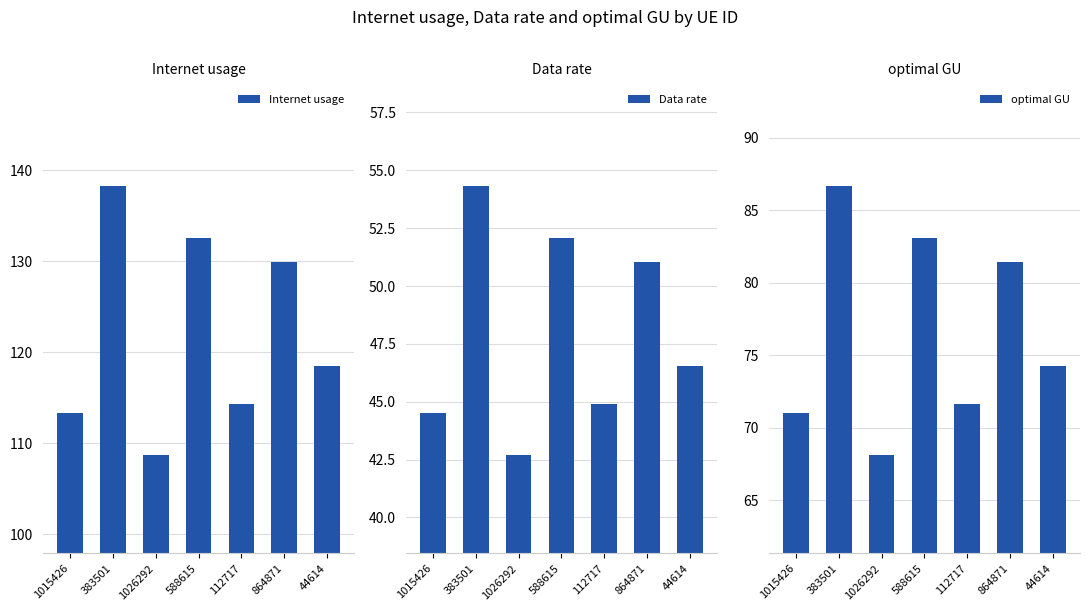

Reading left to right, what are all the values shown in this chart?

Internet usage: 113.3	138.3	108.7	132.5	114.3	129.9	118.5
Data rate: 44.5	54.3	42.7	52.1	44.9	51.0	46.5
optimal GU: 71.0	86.7	68.2	83.1	71.6	81.4	74.3